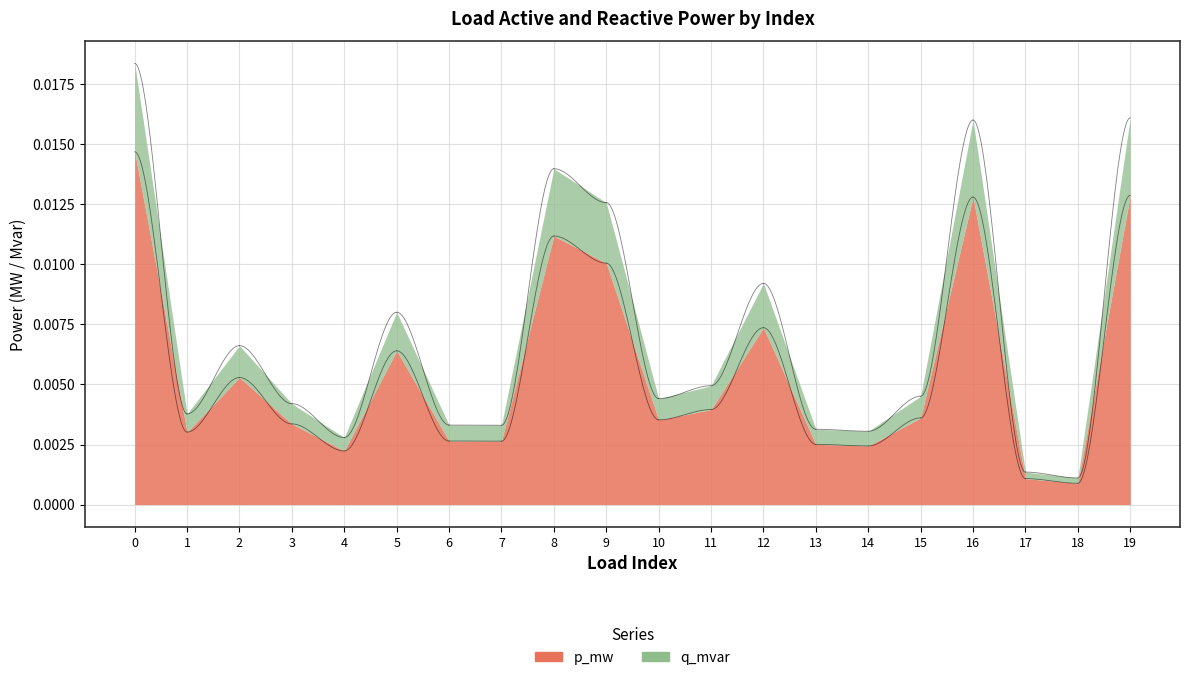

At which label is p_mw closest to 0?

18